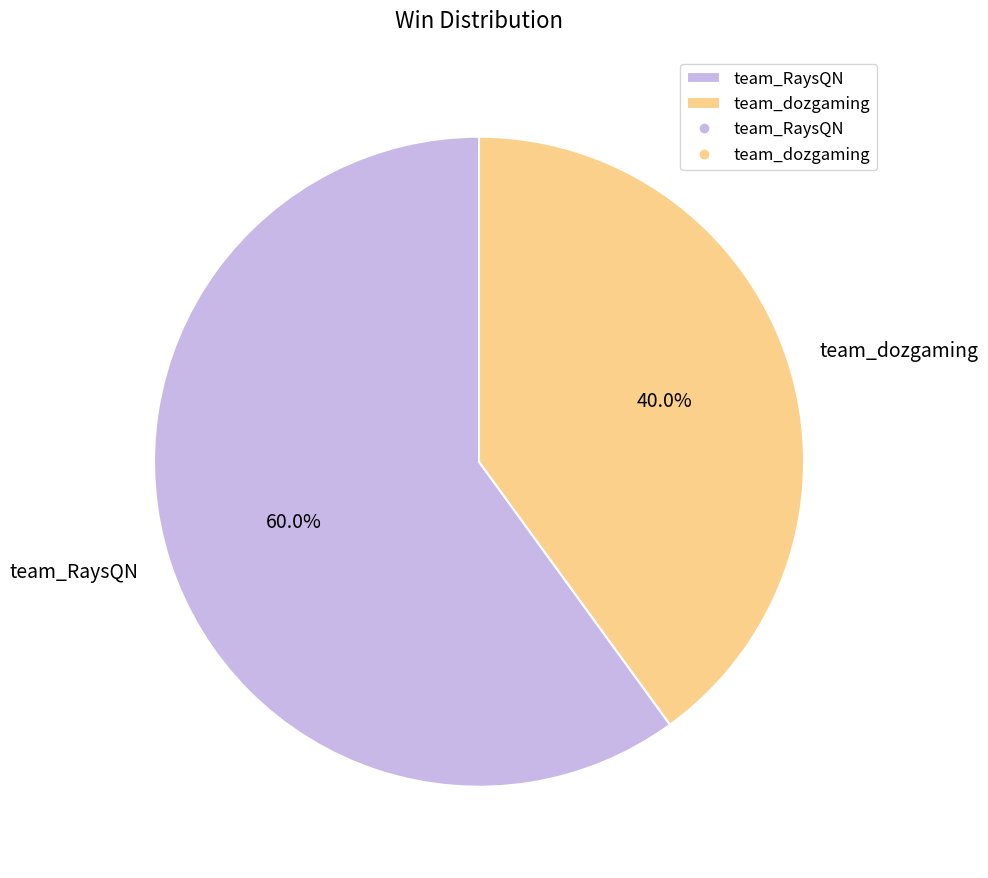

What is the ratio of the value at team_RaysQN to the value at team_dozgaming?

1.5